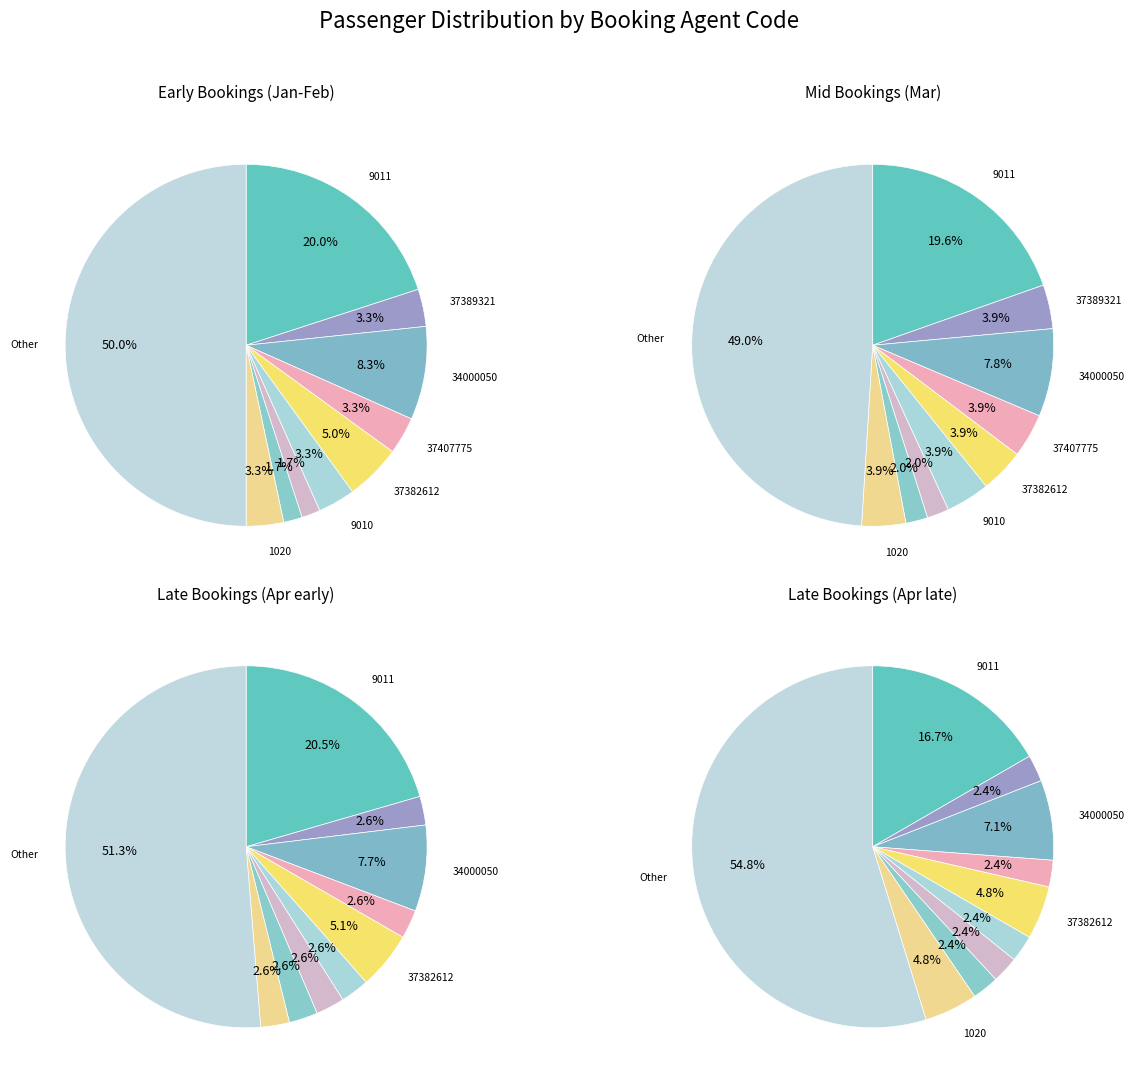

What is the largest slice in the pie chart?

Other